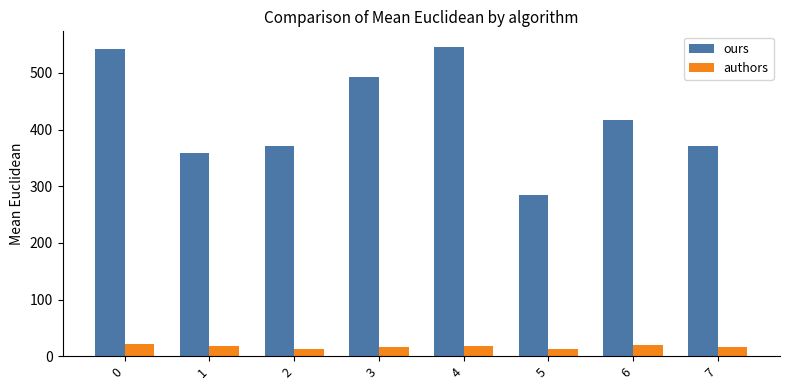

Rank the series at 5 from lowest to highest value.

authors, ours